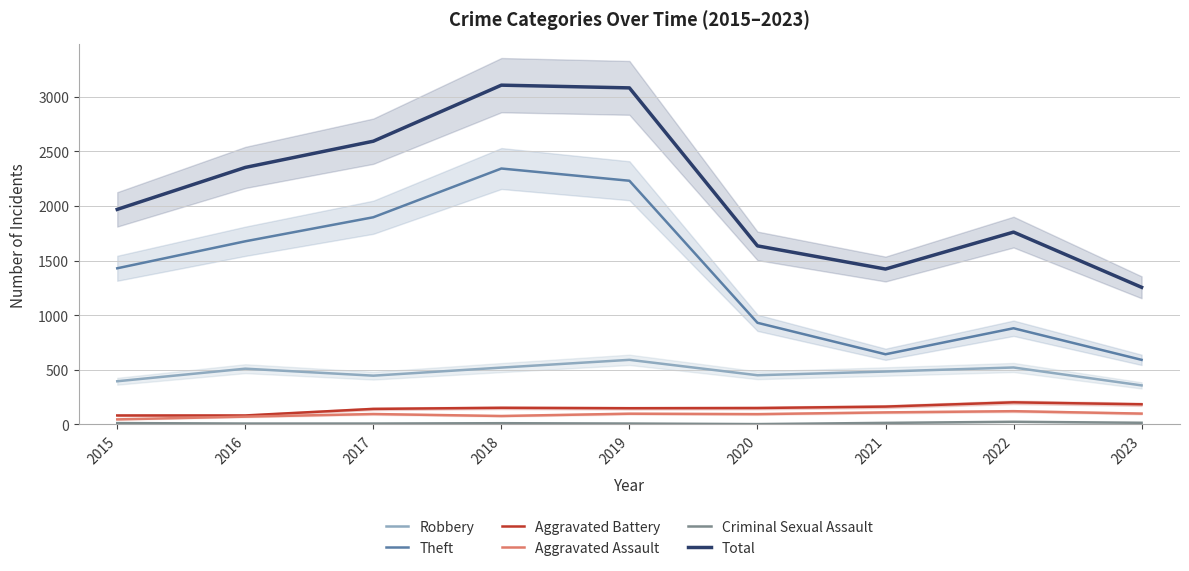

What is the sum of the Total values at 2018 and 2016?

5457